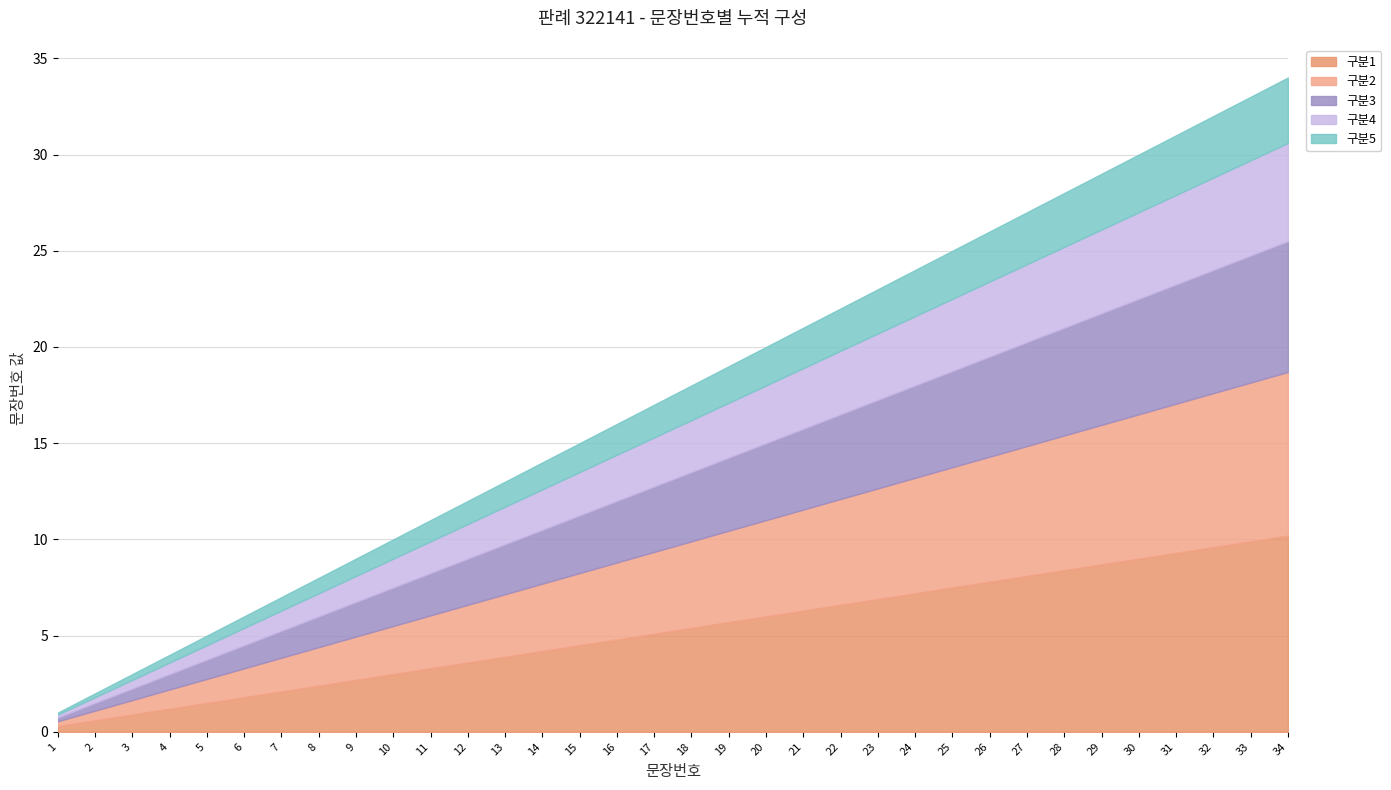

How many distinct data groups are displayed?

1